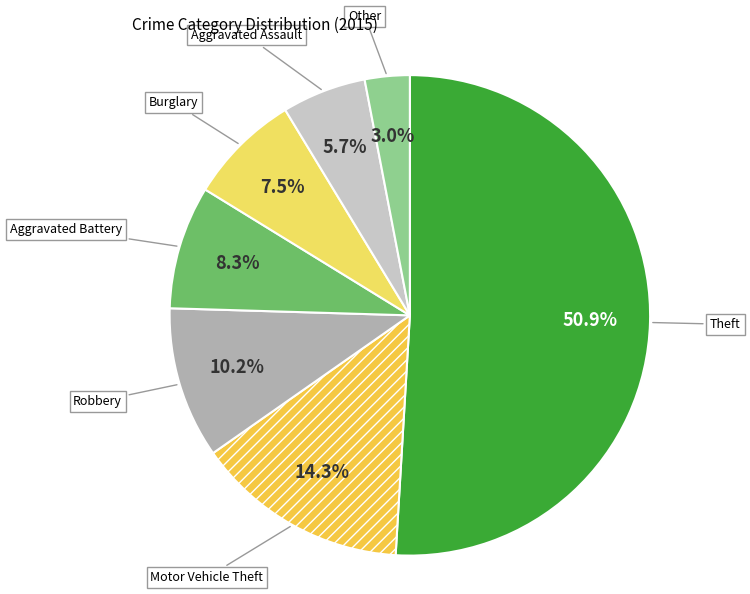

Which category accounts for the majority?

Theft